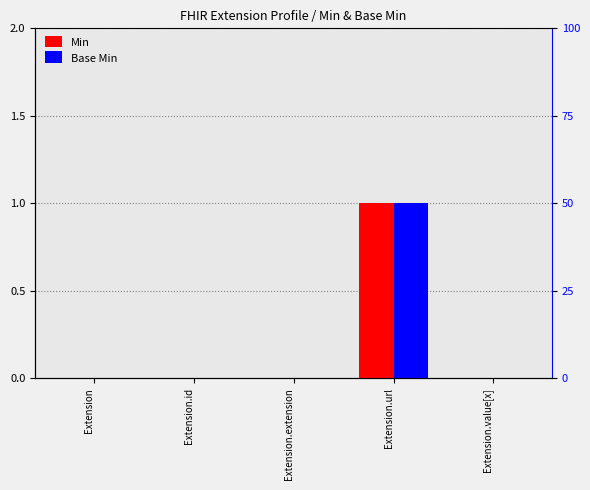

What is the difference between the Base Min values at Extension.url and Extension.extension?

1